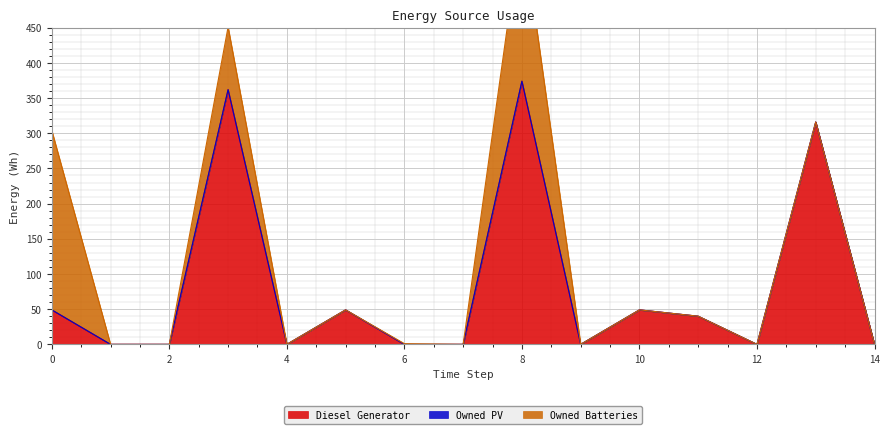

What is the highest value of the Diesel Generator series?

374